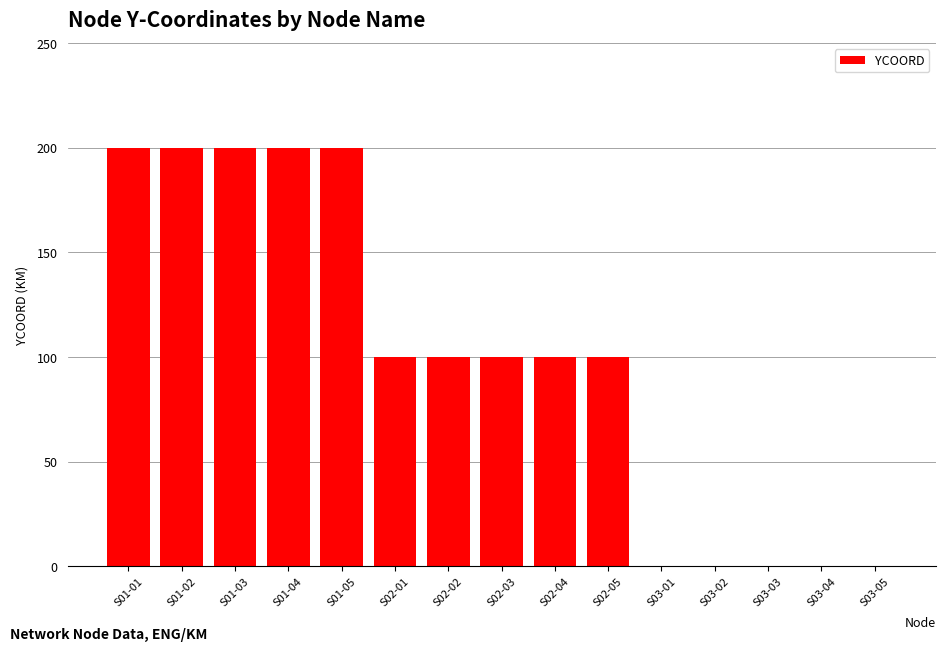

What is the greatest value displayed?

200